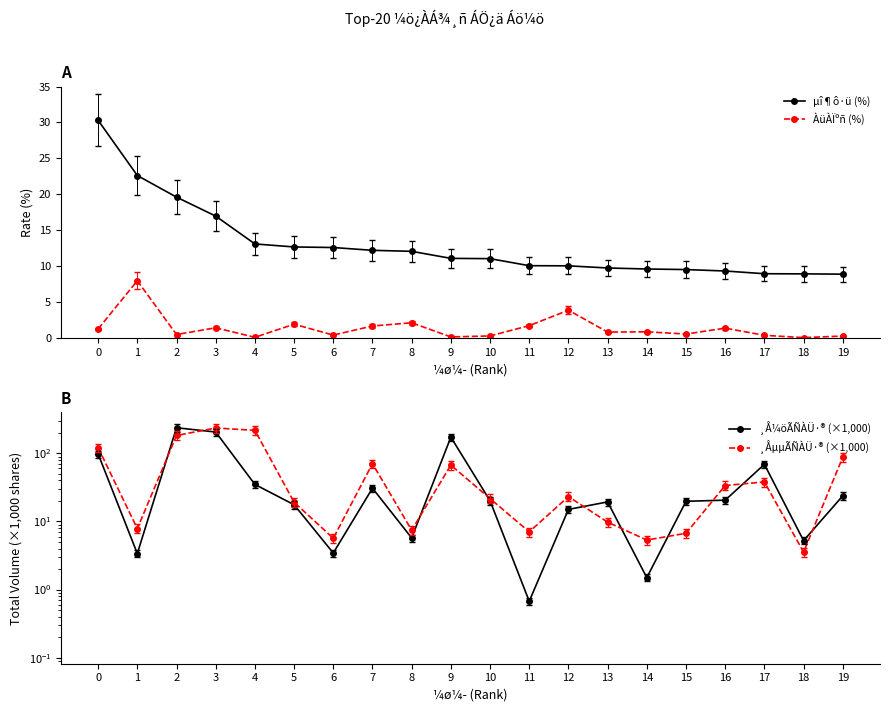

Which series has the widest spread of values?

¸Å¼öÃÑÀÜ·® (×1,000)